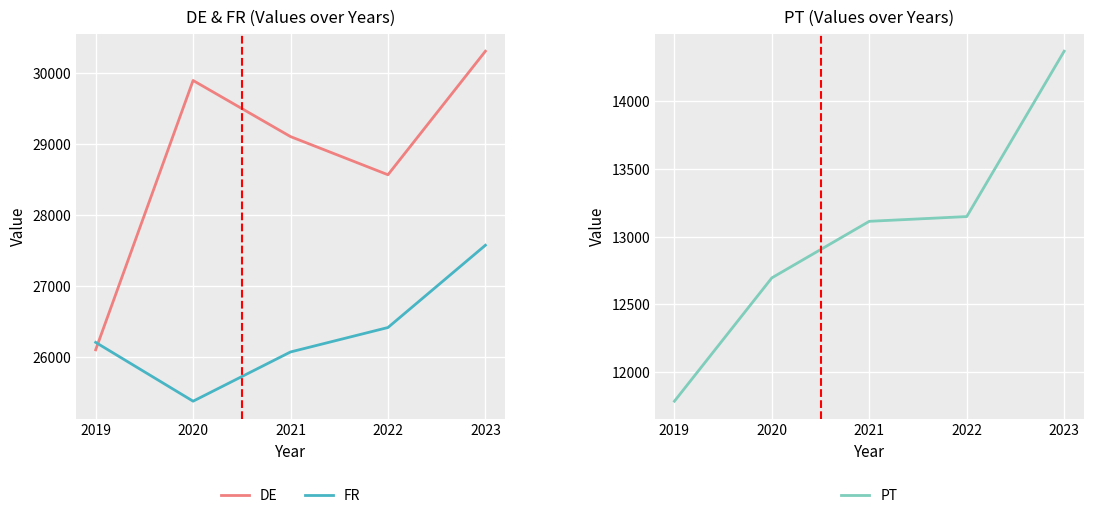

List the labels in order of PT value, smallest first.

2019, 2020, 2021, 2022, 2023